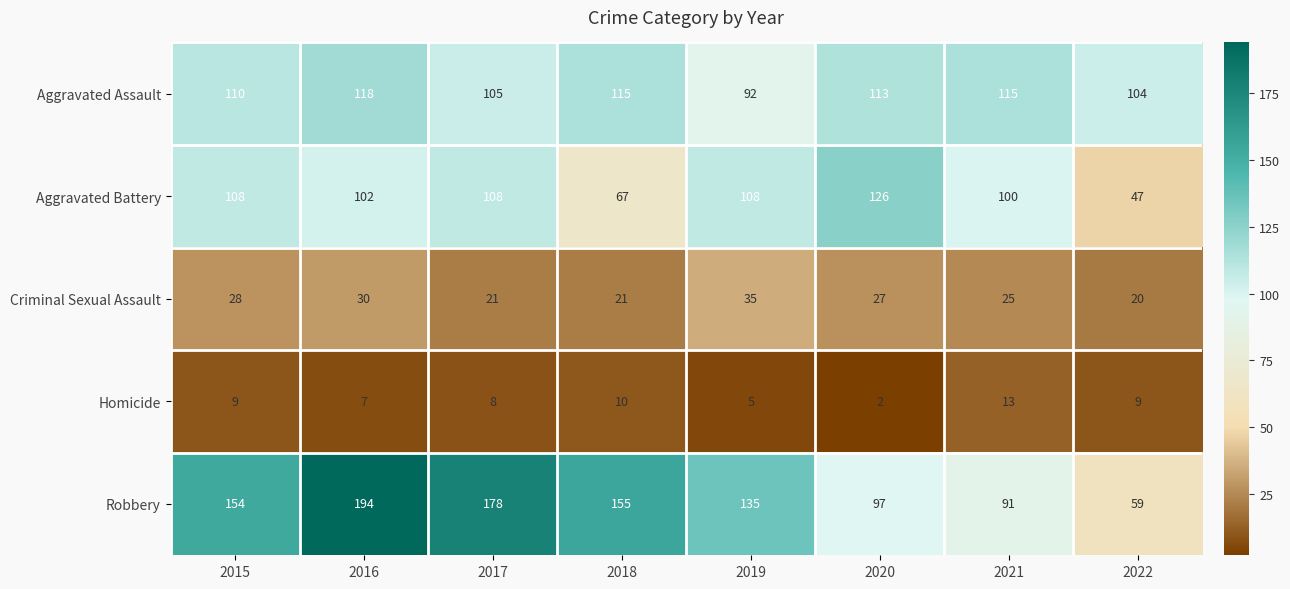

At which label does Criminal Sexual Assault first exceed 27?

2015